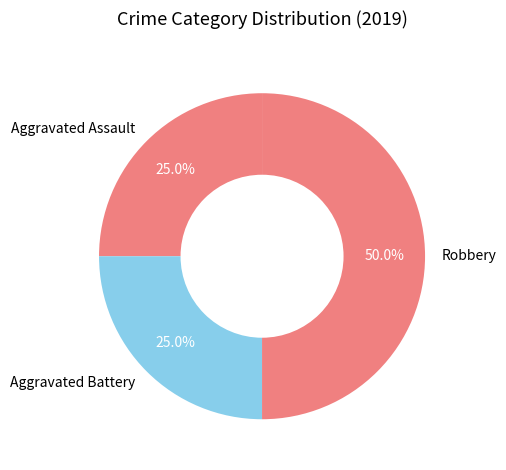

To the nearest percent, what percentage of the pie is Aggravated Assault?

25%